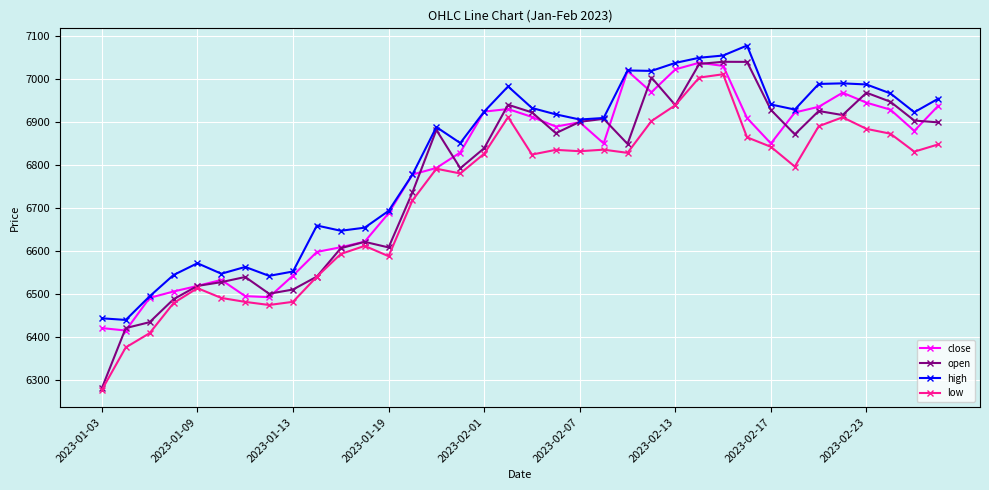

True or false: low and high intersect in this chart.

False